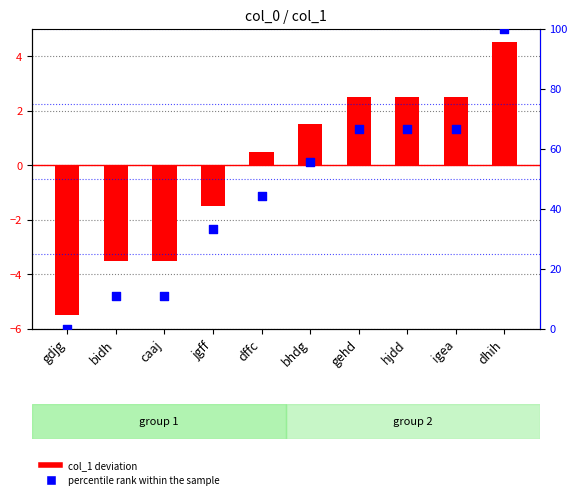

Is the value of percentile rank within the sample at gehd greater than the value of col_1 (deviation from mean) at bhdg?

Yes